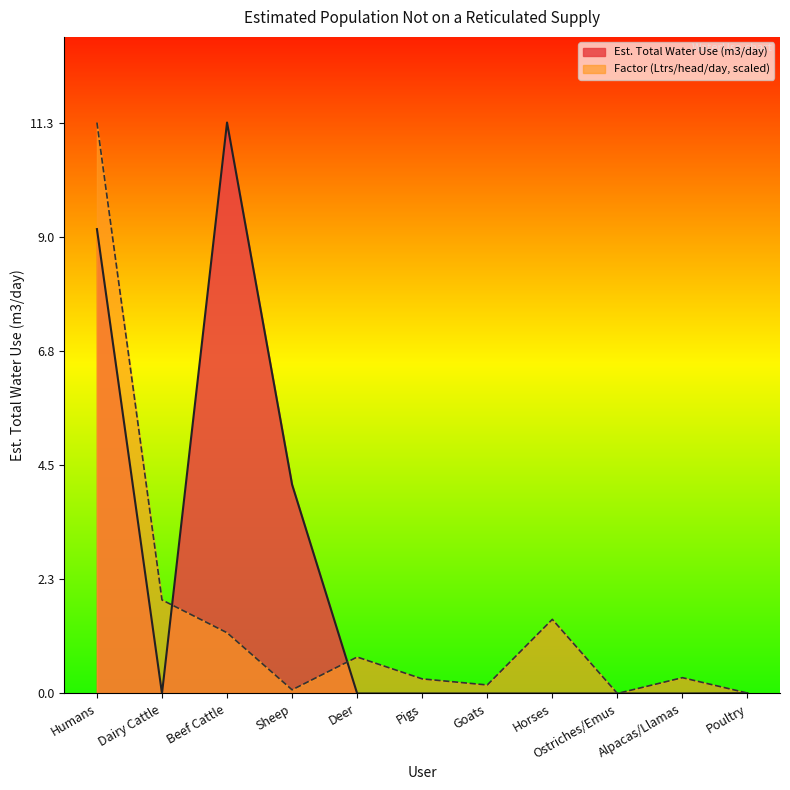

At how many categories does at least one series exceed 8?

2